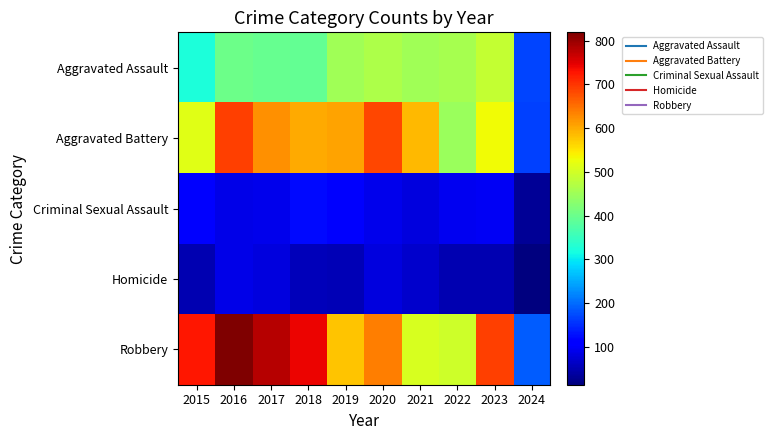

Between 2015 and 2023, which is larger?

2023